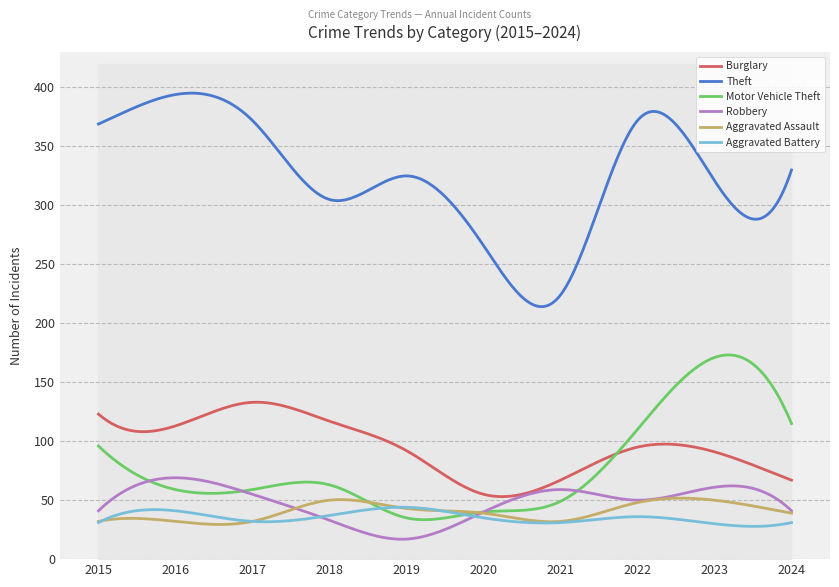

Rank the series by their maximum value, from highest to lowest.

Theft, Motor Vehicle Theft, Burglary, Robbery, Aggravated Assault, Aggravated Battery